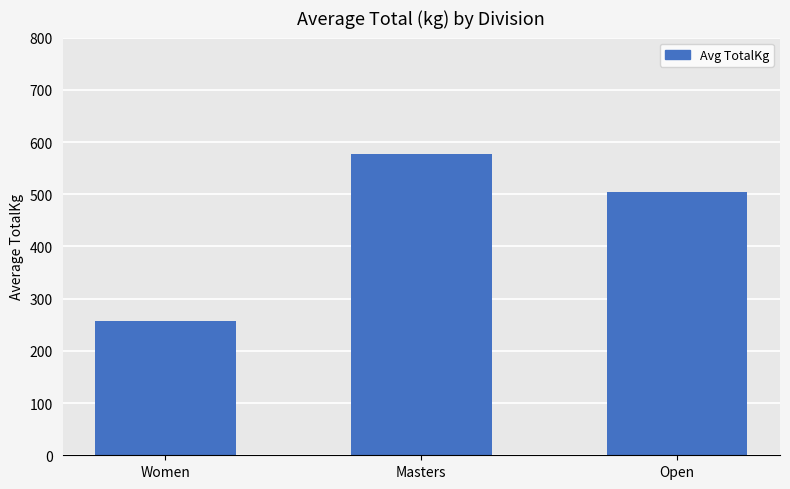

Which label corresponds to the largest value in the chart?

Masters